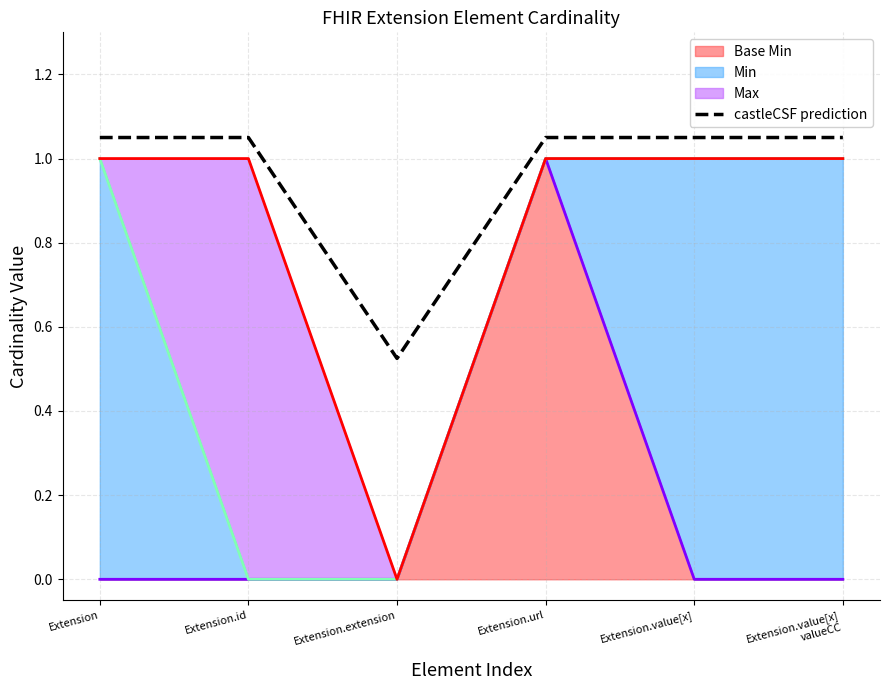

True or false: the data shows 1.1 at Extension.id.

True